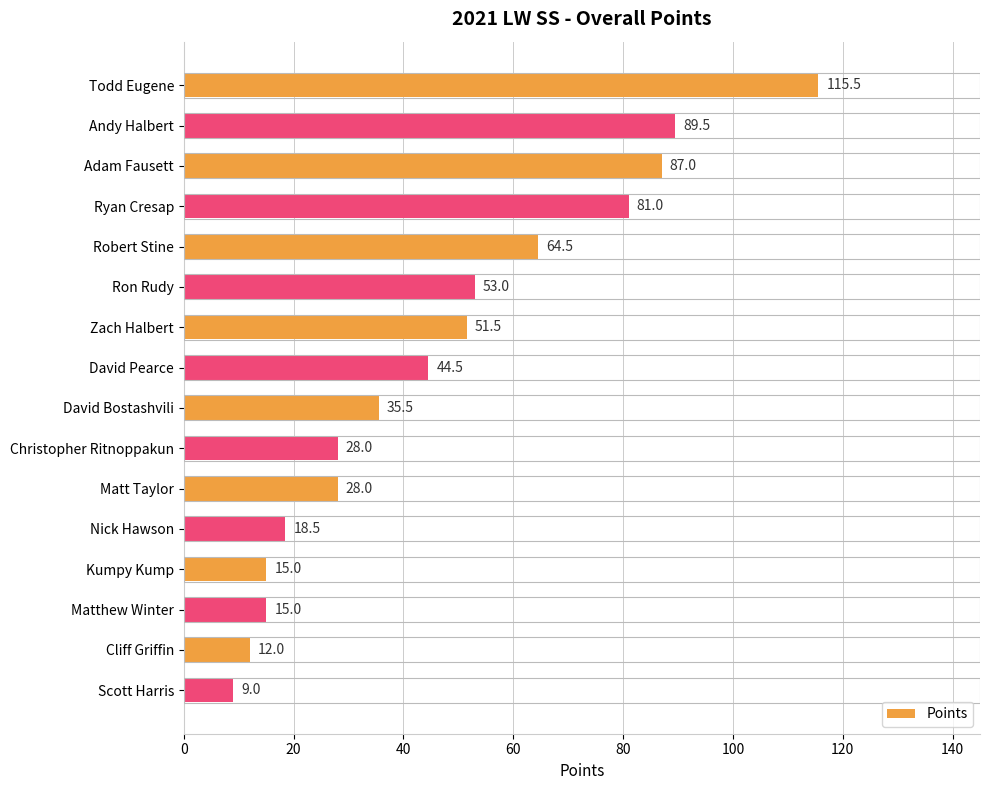

What is the change in value from Todd Eugene to Scott Harris?

-106.5